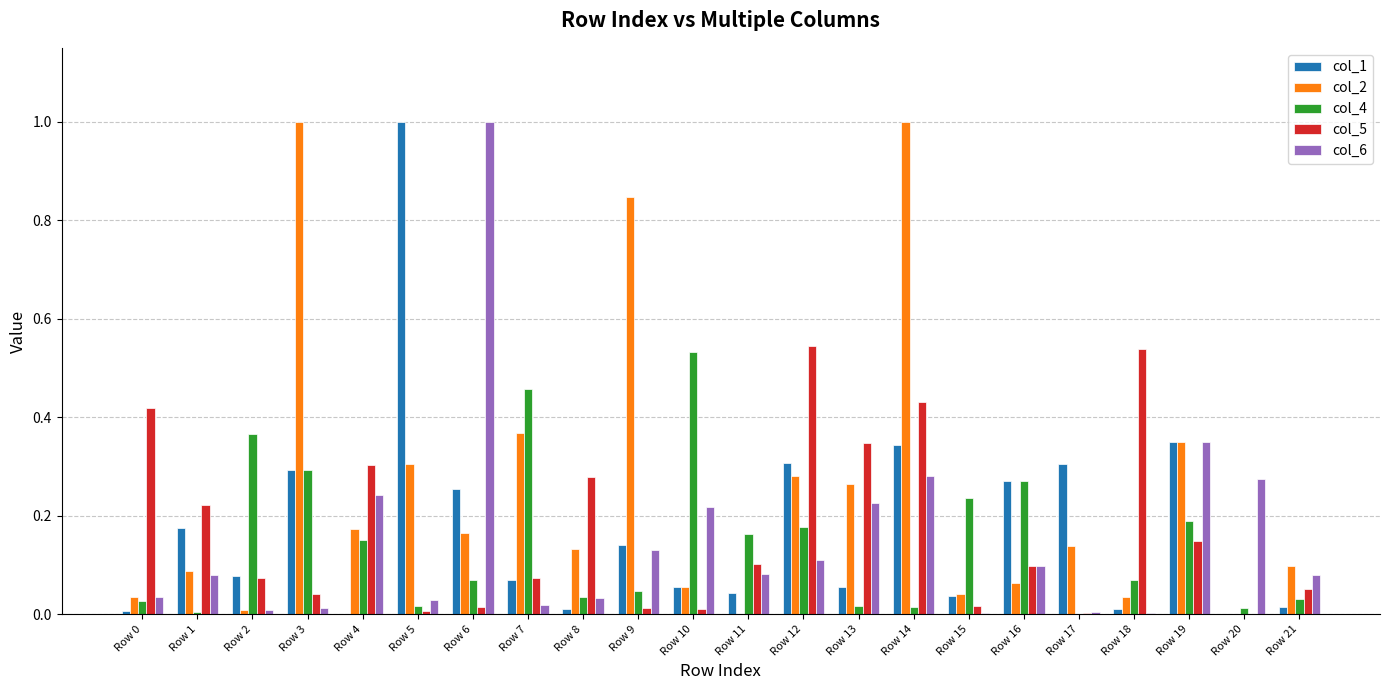

Is it true that col_2 equals 0.1 at Row 16?

True